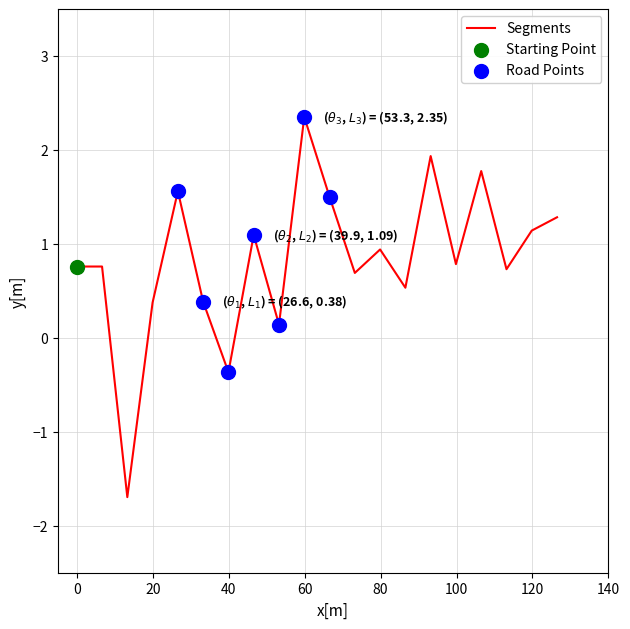

What is the difference between the maximum and minimum values?

4.0